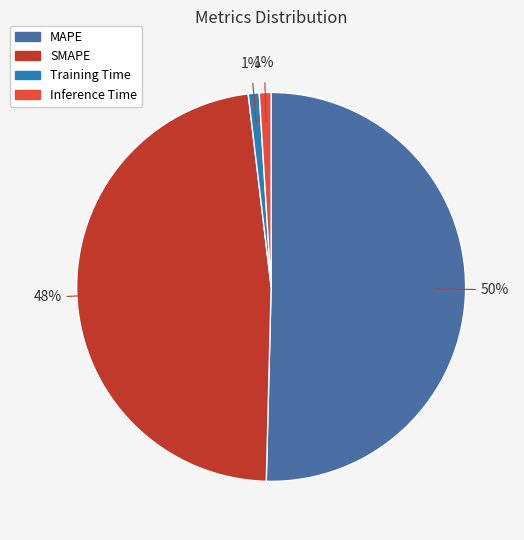

To the nearest percent, what is the average slice percentage?

25%